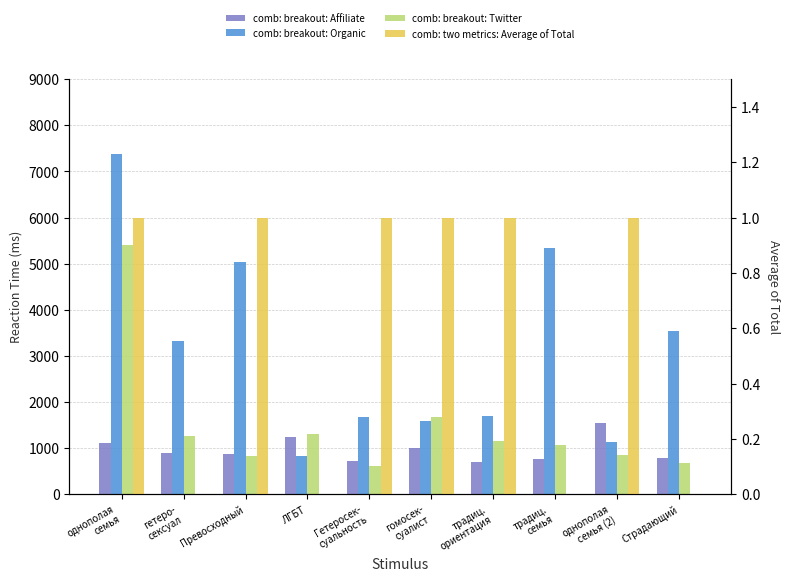

What is the difference between the second highest and second lowest values in the comb: breakout: Twitter series?

993